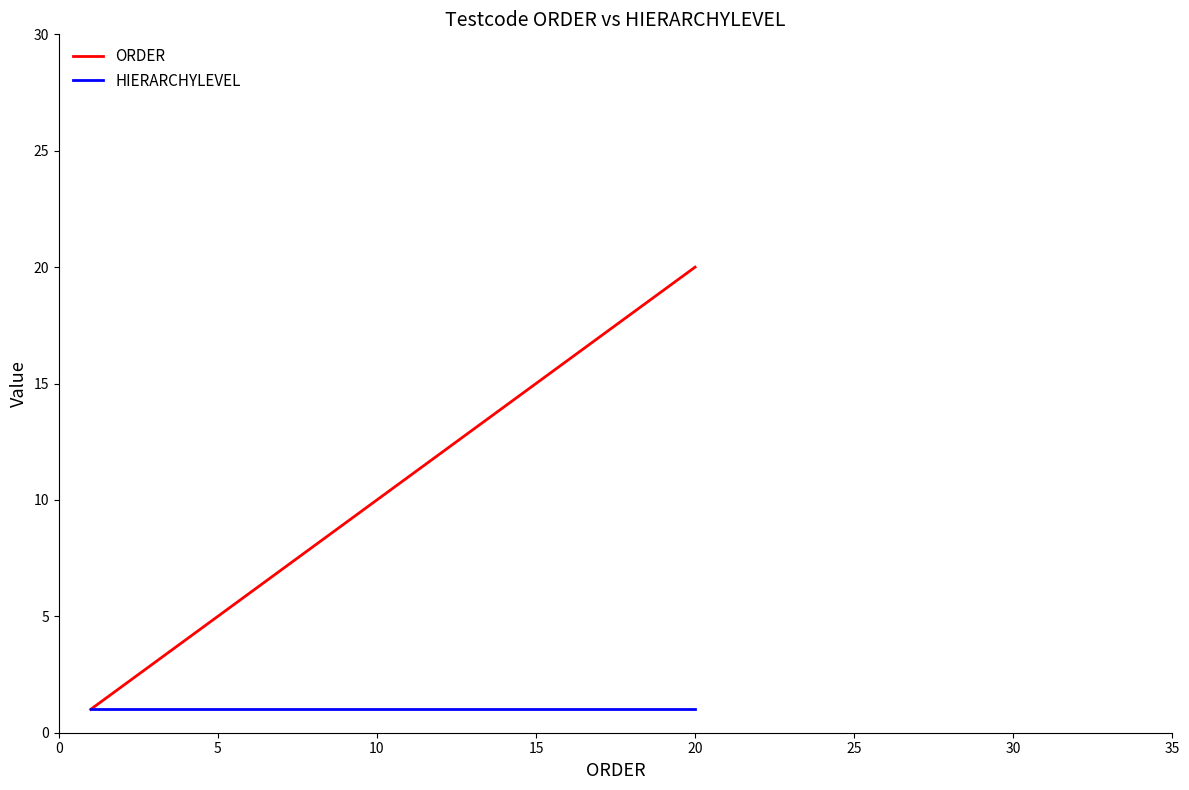

List the series in order of their peak value, lowest first.

HIERARCHYLEVEL, ORDER